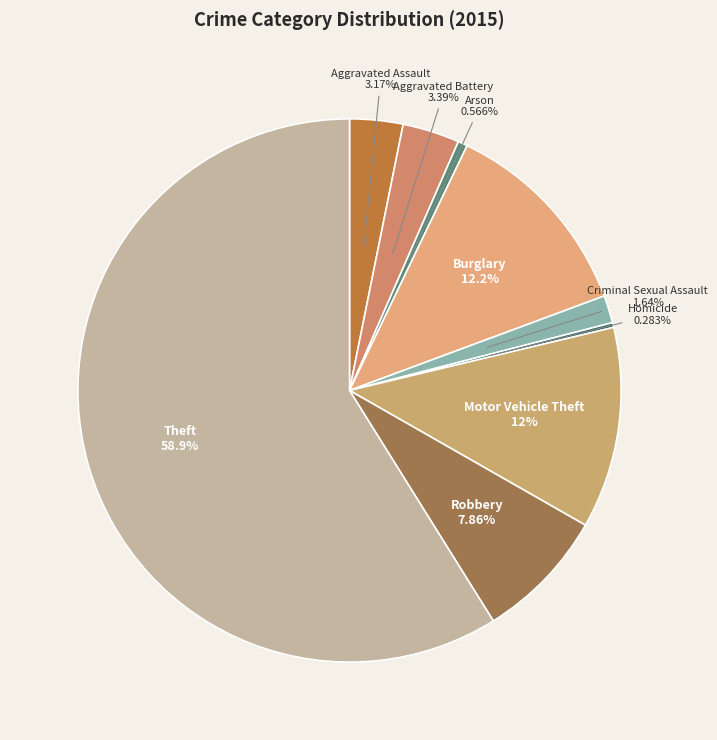

How many segments does this pie chart have?

9